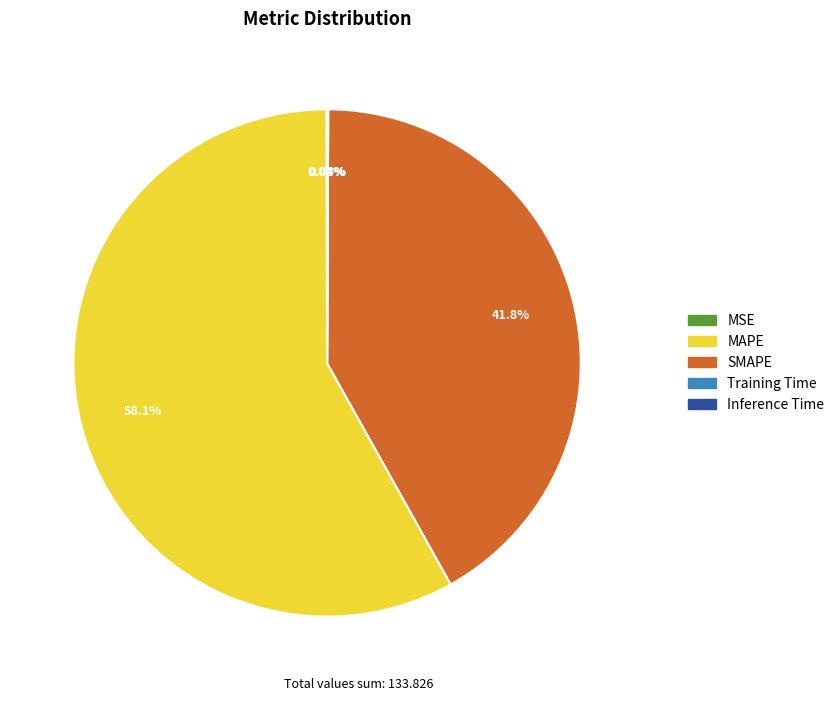

Which category has the biggest portion of the pie?

MAPE